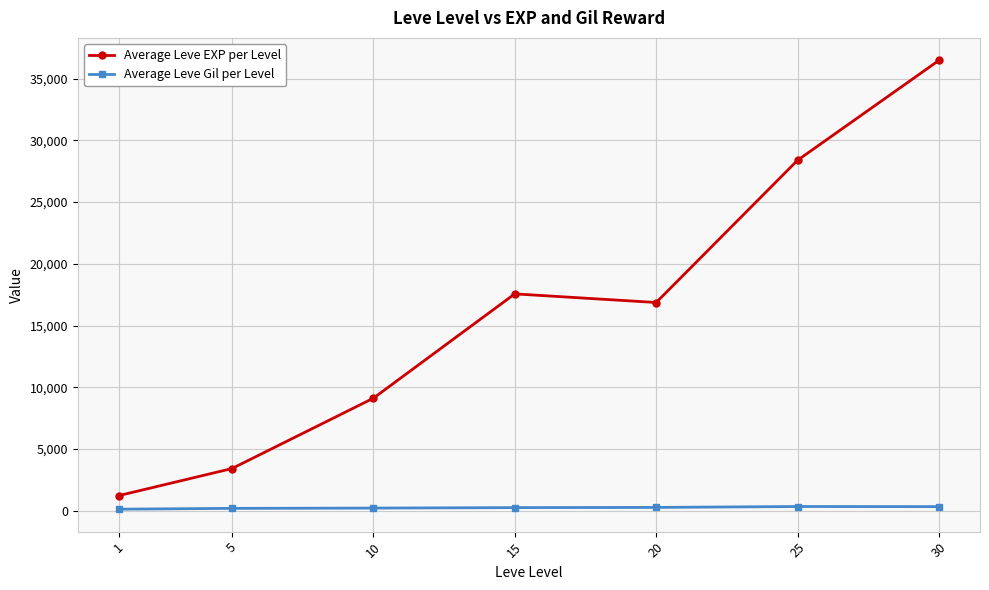

How many lines are shown in the chart?

2